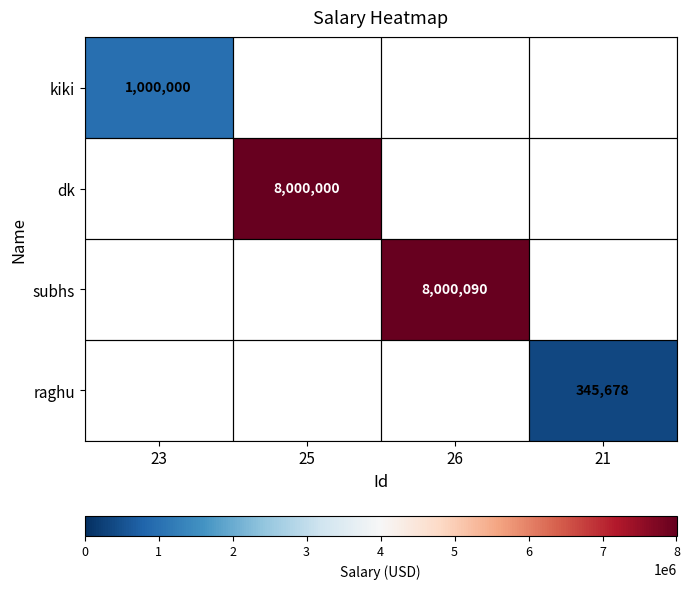

Is it true that dk equals 11750630 at 25?

False